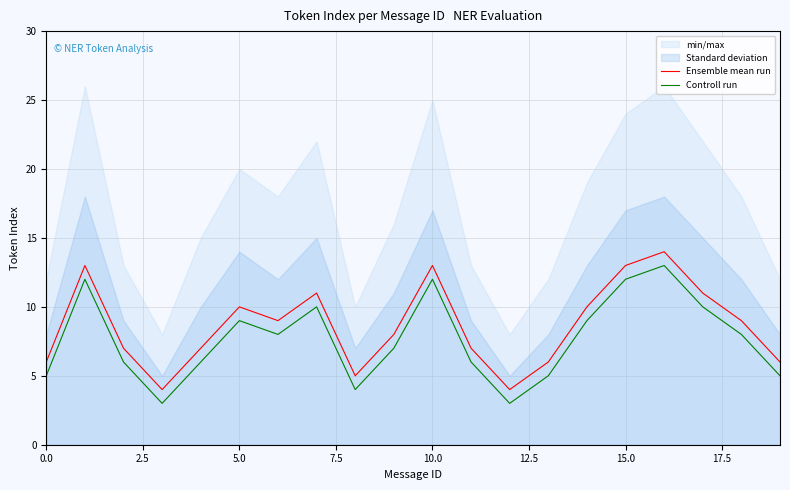

What is the minimum value shown in the chart?

3